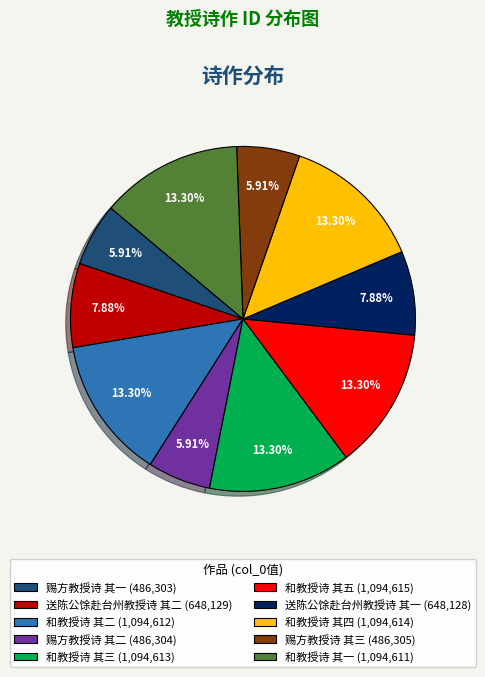

Do 赐方教授诗 其三 (486,305) and 和教授诗 其一 (1,094,611) together represent more than half of the pie?

No